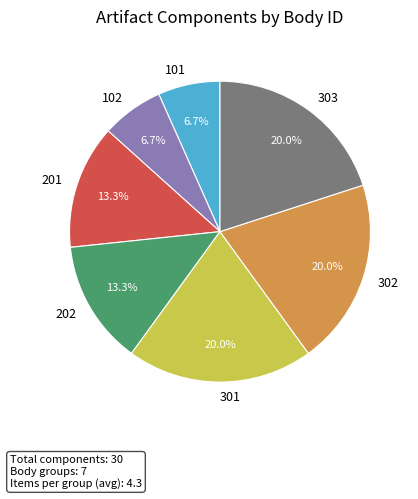

Is there any slice that represents more than half of the pie?

No